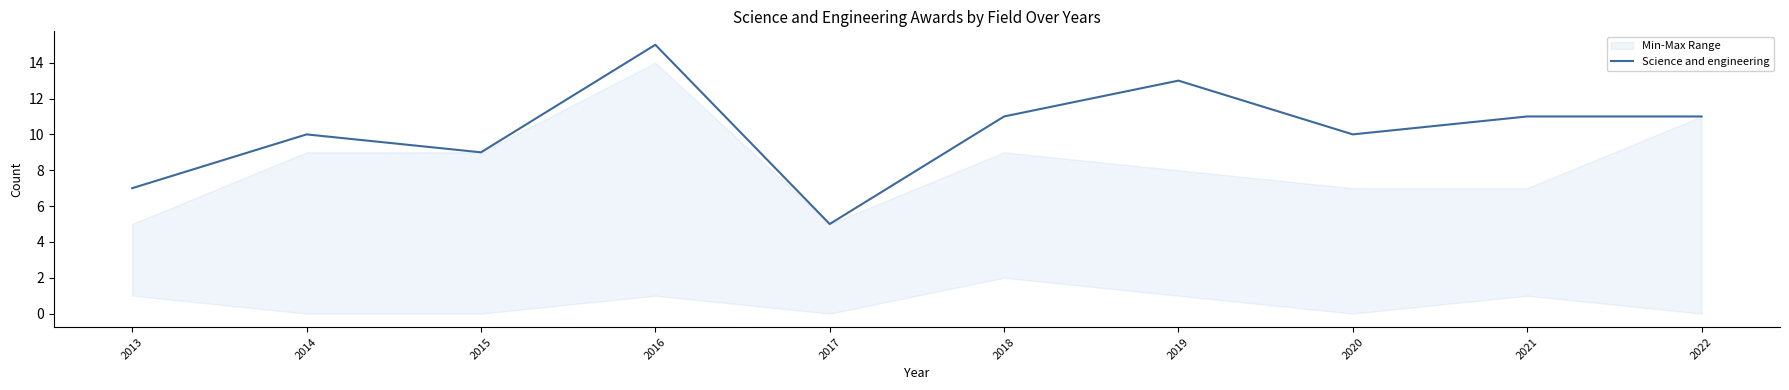

True or false: the data shows 8 at 2017.

False